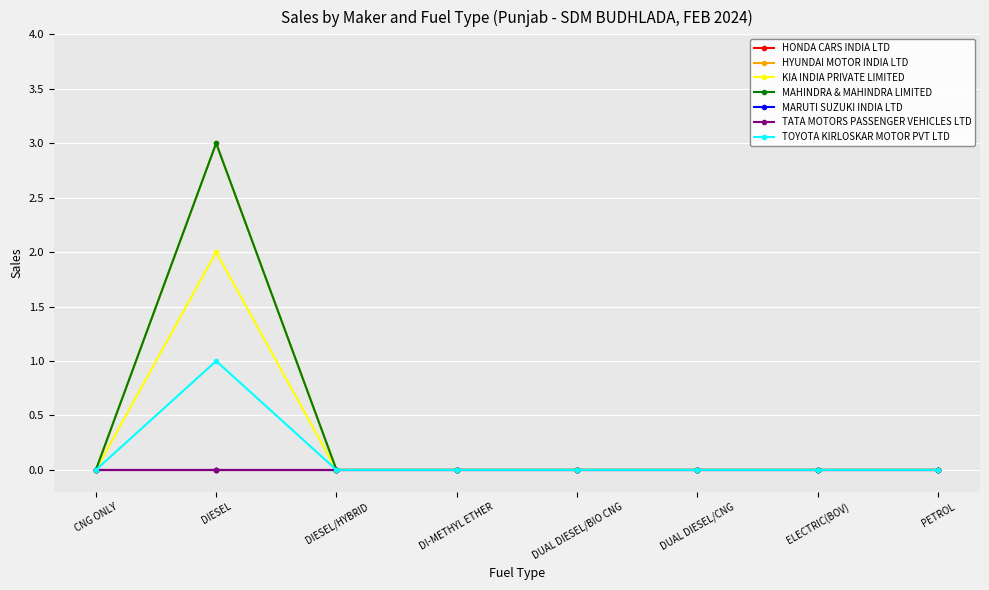

What is the highest value of the MAHINDRA & MAHINDRA LIMITED series?

3